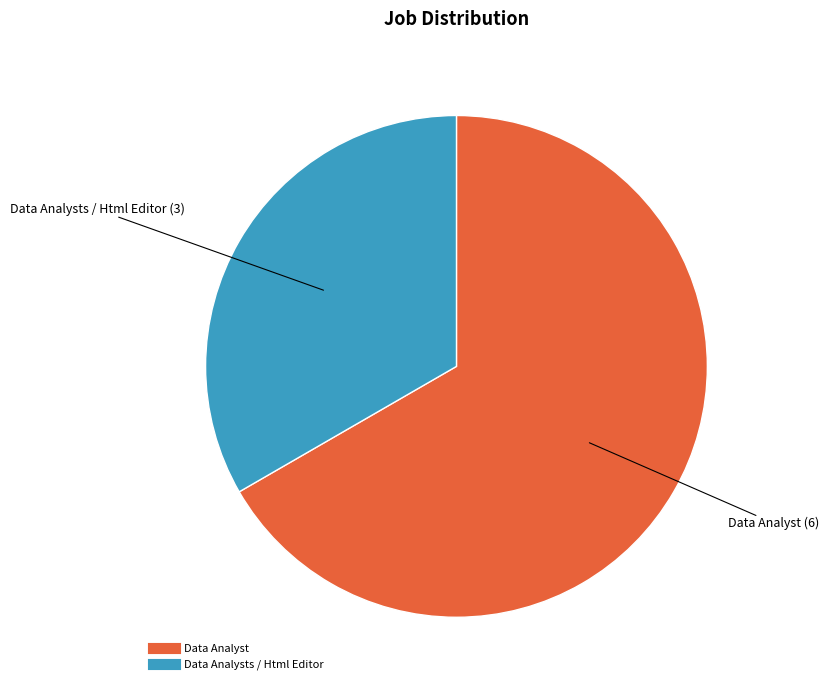

Does any single category account for the majority?

Yes